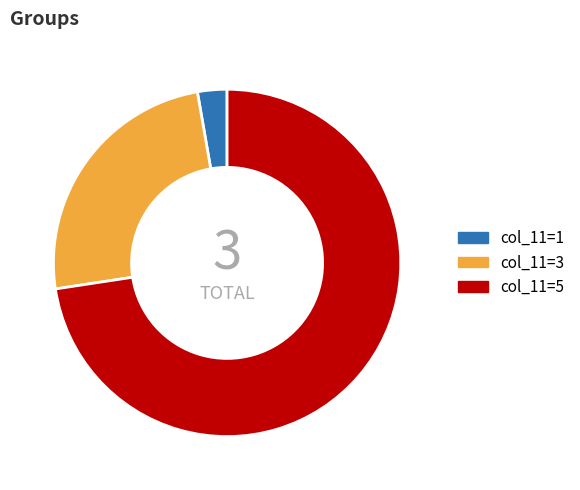

How many slices are in this pie chart?

3